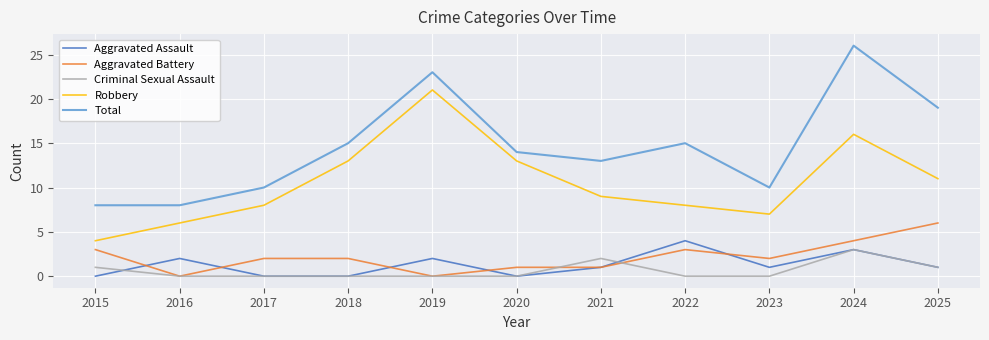

What is the difference between the maximum and minimum values in the Aggravated Battery series?

6